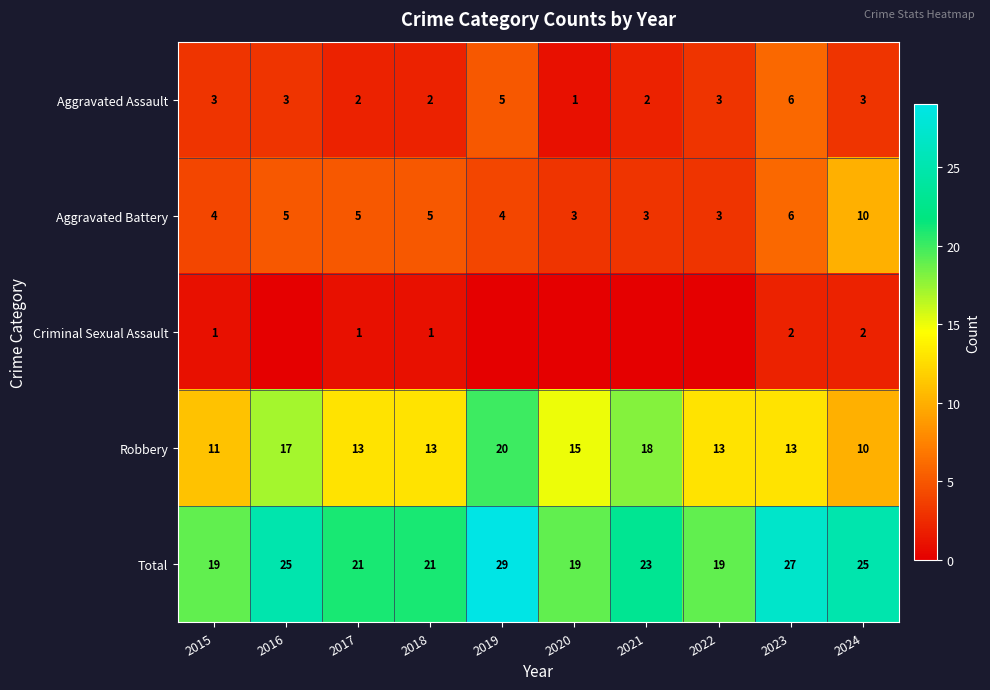

The Total series shows 19 at 2022. True or false?

True